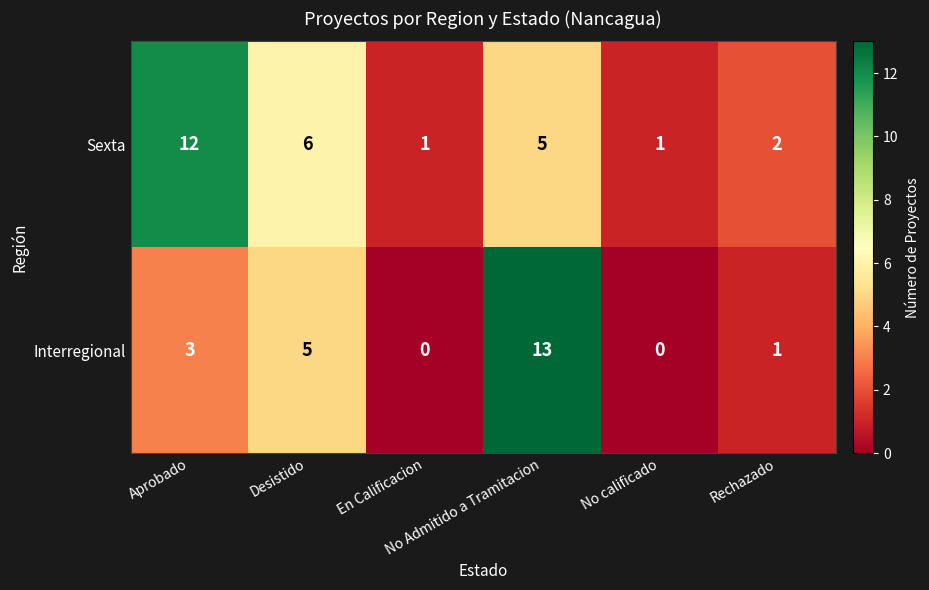

At how many categories does at least one series exceed 4?

3